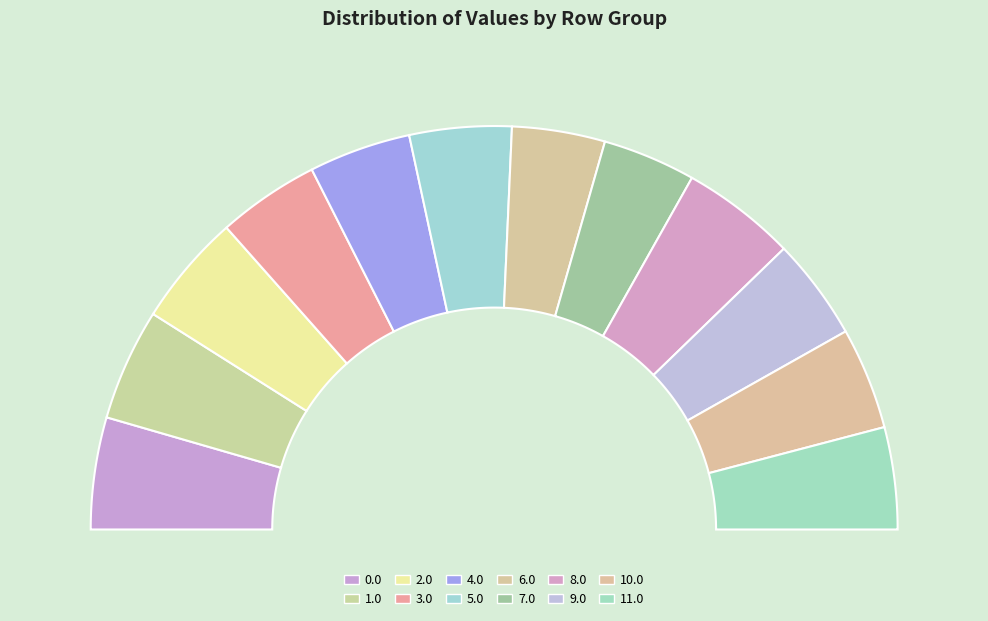

The 6.0 slice represents 13% of the pie. True or false?

False